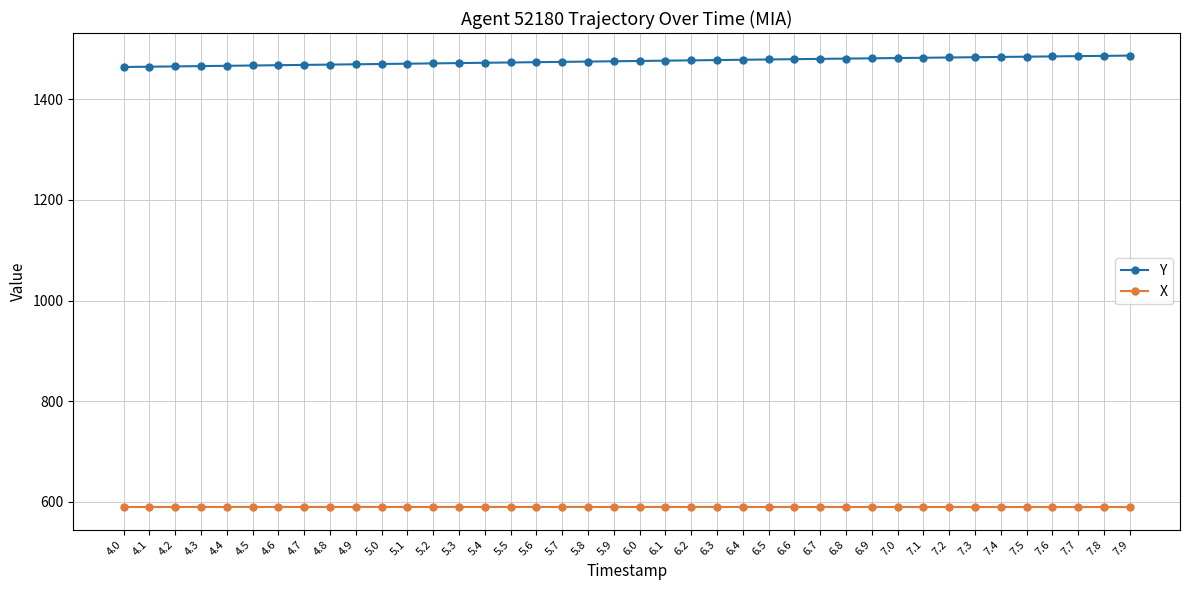

How many lines are shown in the chart?

2